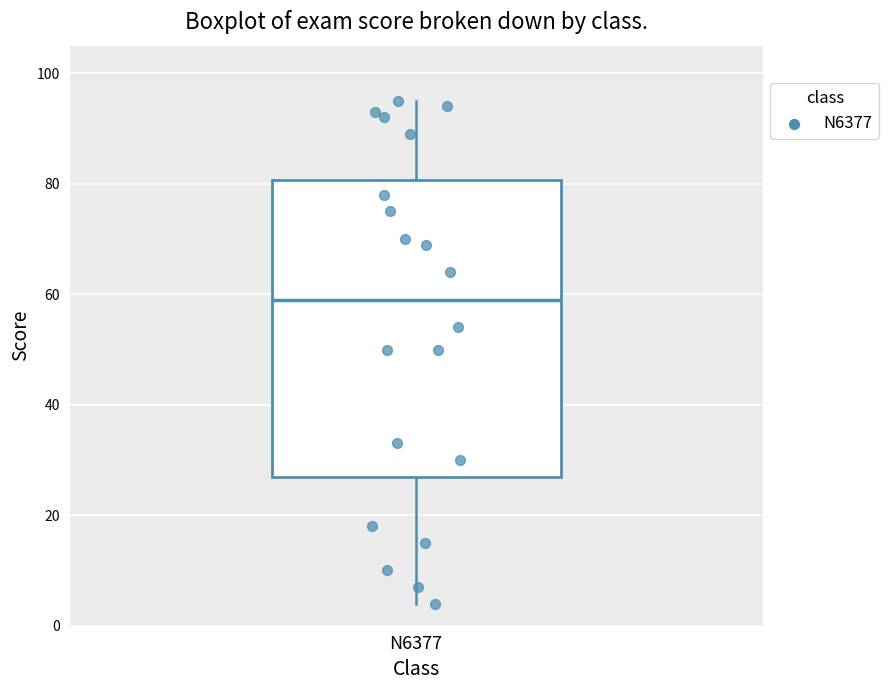

Where does the lower whisker of the box for N6377 end on the y-axis? The values are not printed on the chart, so give them approximately, as read against the axis.

4